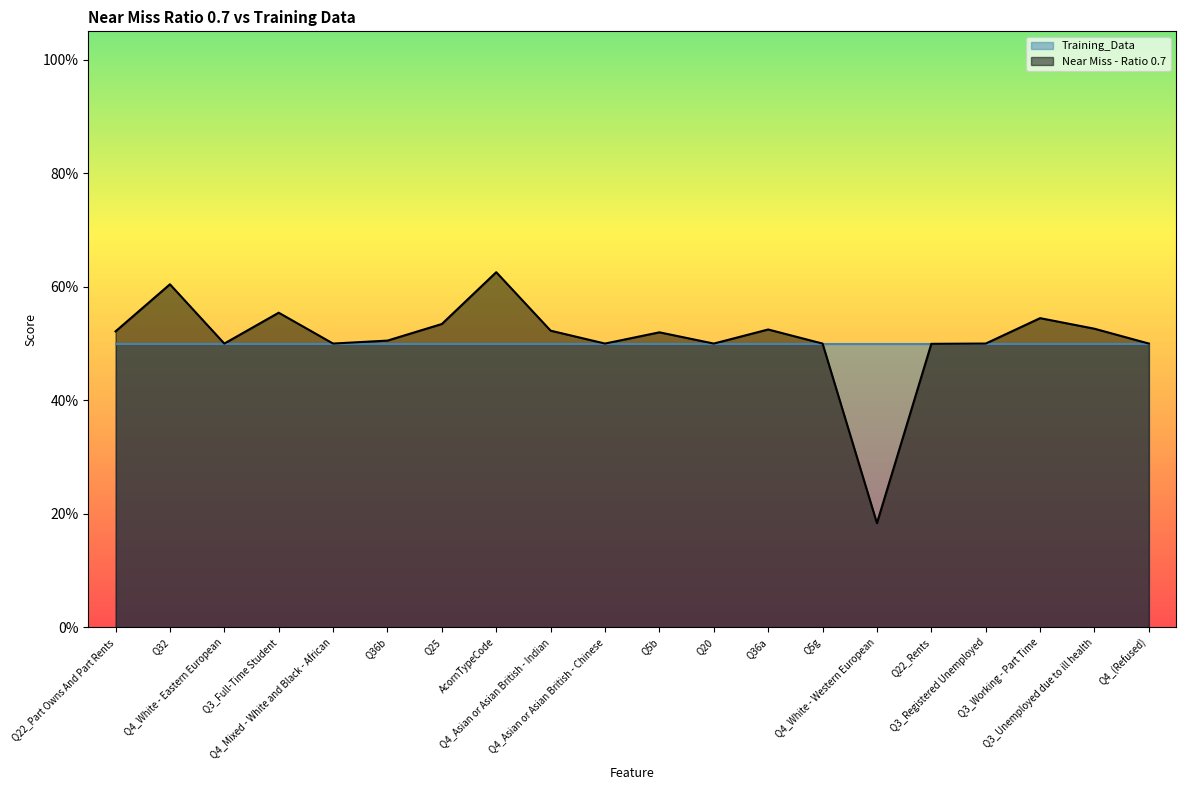

Is it true that the value at Q22_Rents is 0.3?

False